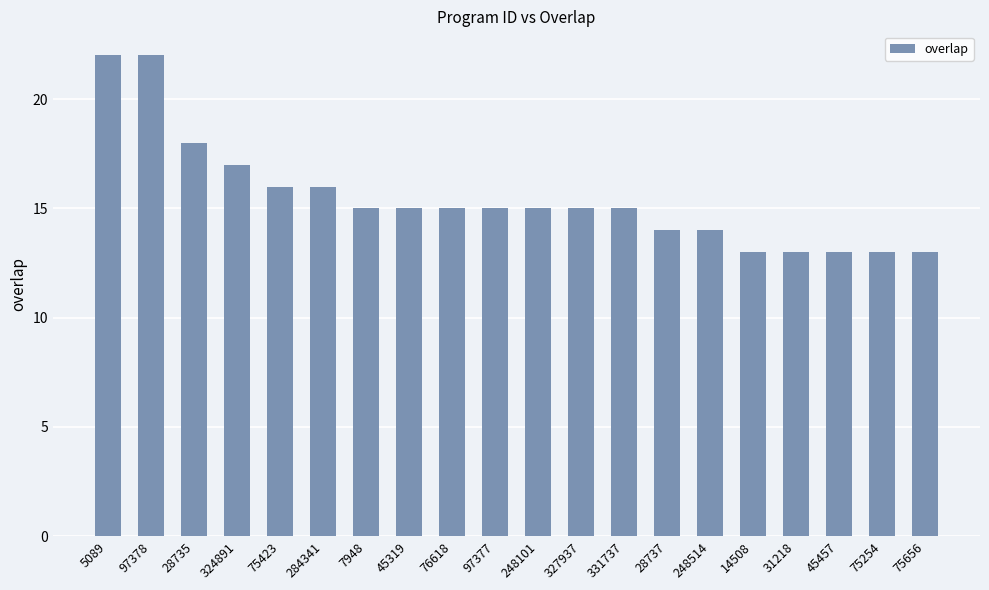

What is the label of the 15th bar from the left?

248514